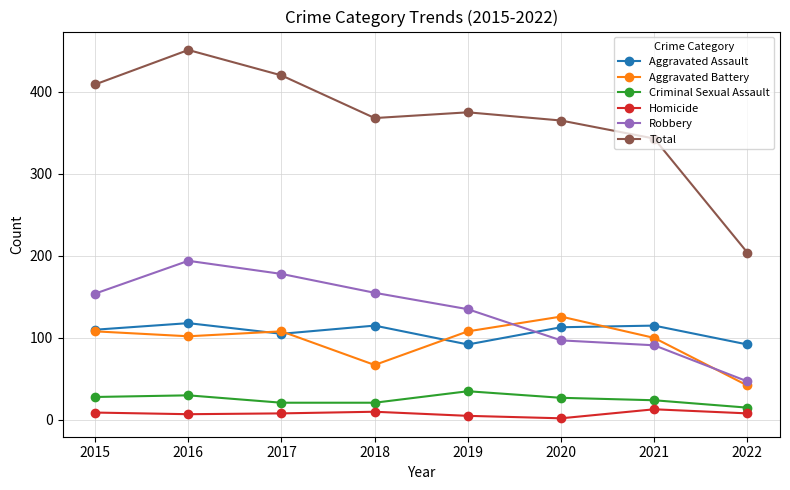

Which series changed the most between 2015 and 2022?

Total